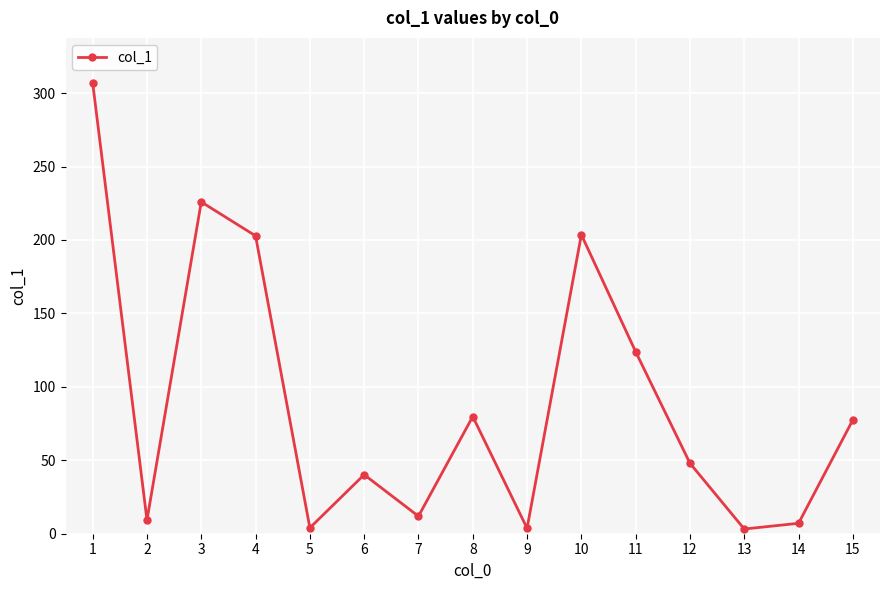

What is the difference between the maximum and minimum values?

303.7